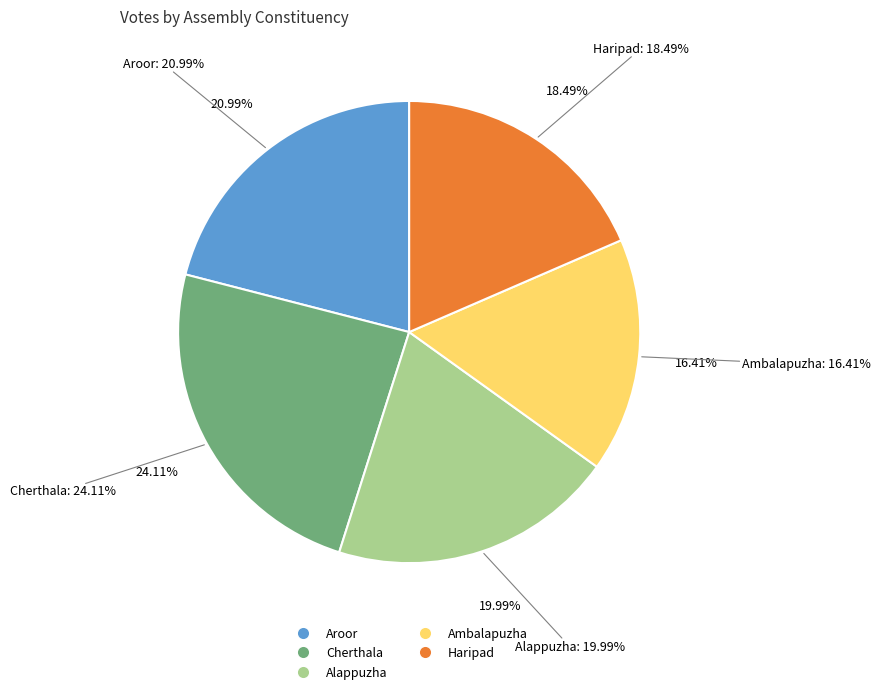

Between Alappuzha and Cherthala, which is larger?

Cherthala